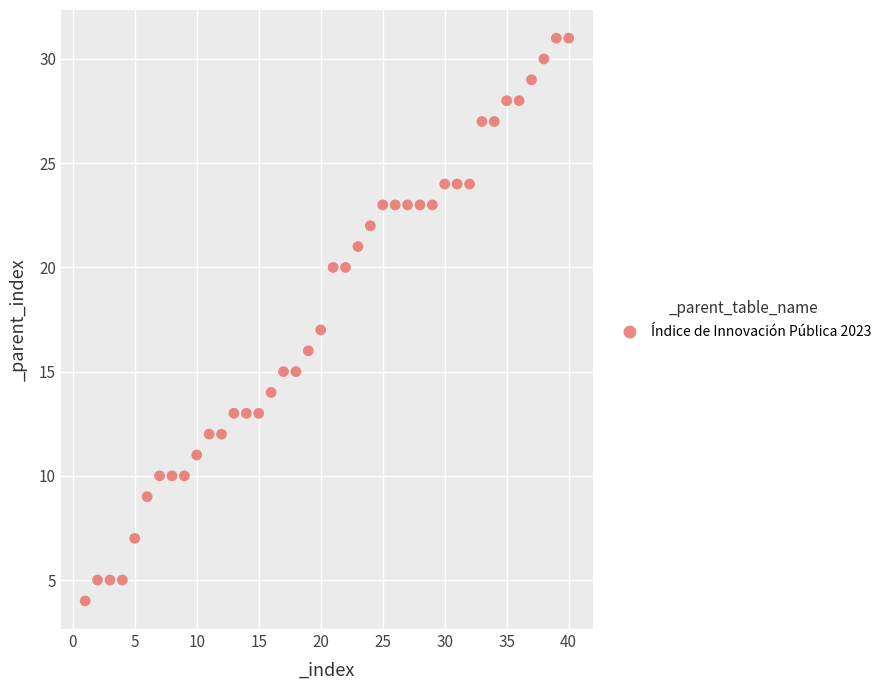

What is the range of Y values (max minus min)?

27